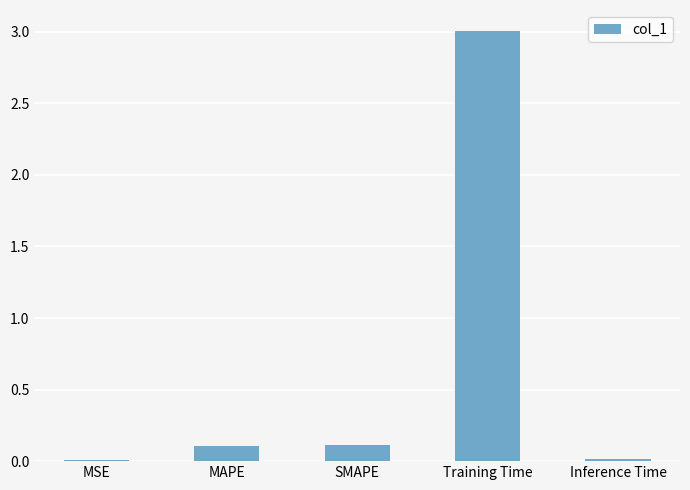

What is the sum of the values at MSE and MAPE?

0.1